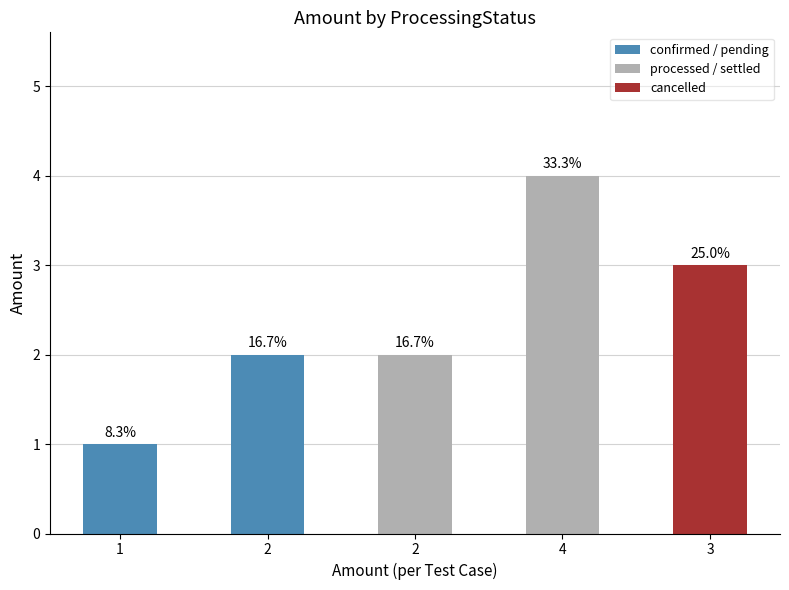

How many bars are there in total?

5